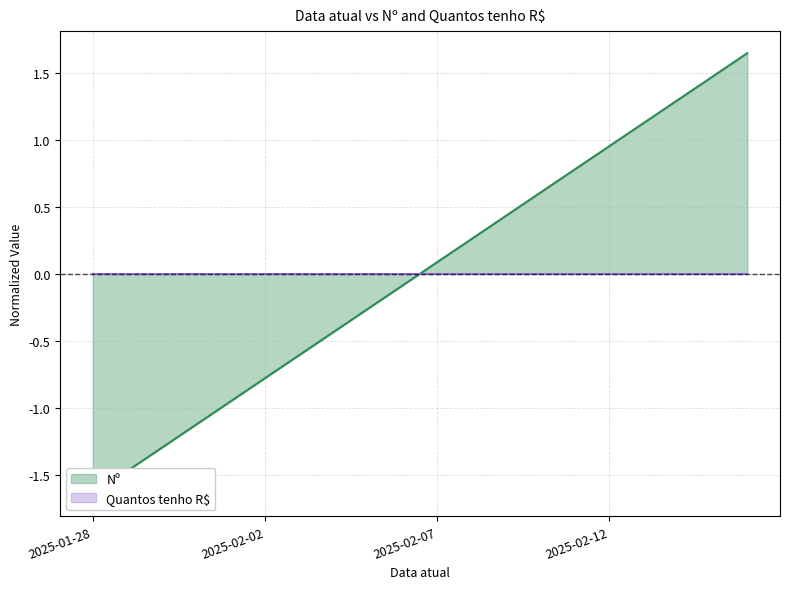

How many values exceed 0?

10